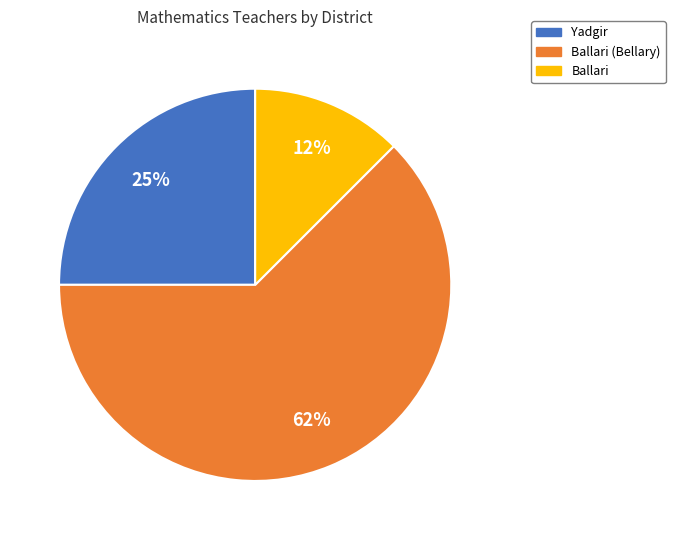

Is there any slice that represents more than half of the pie?

Yes